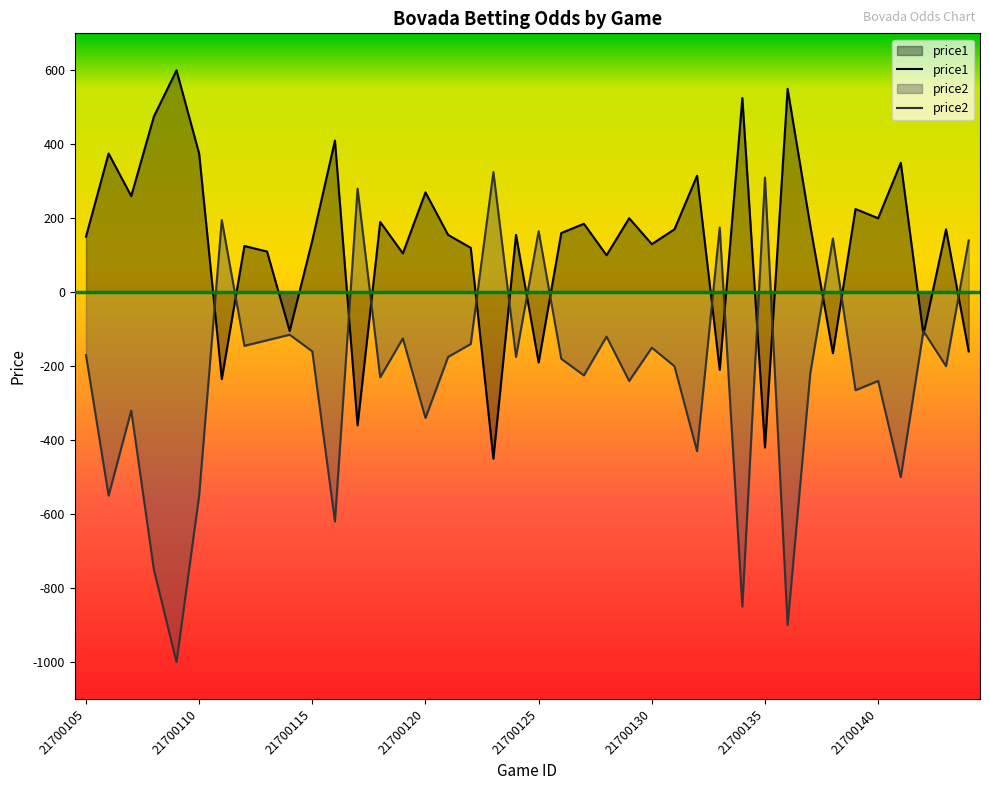

At which category is the sum across all series the highest?

21700105